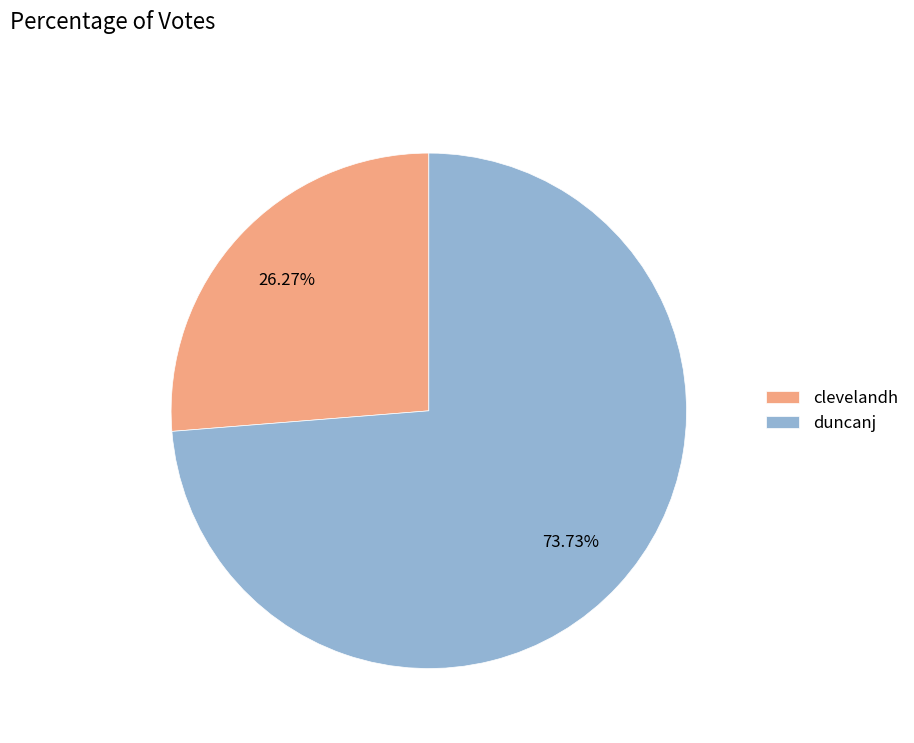

What is the majority slice?

duncanj